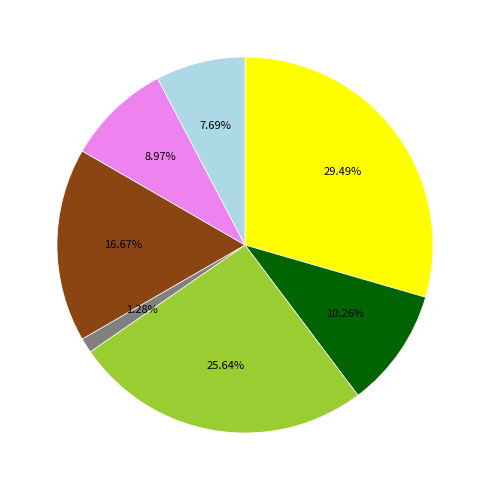

Is there a majority slice in this chart?

No